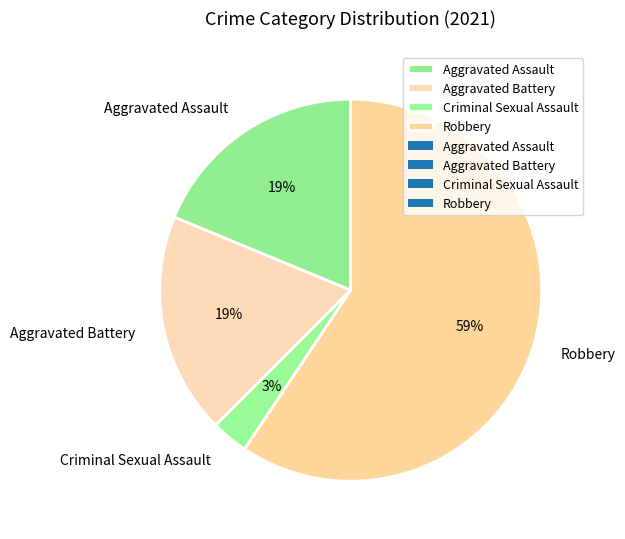

What is the ratio of the value at Aggravated Battery to the value at Robbery?

0.3